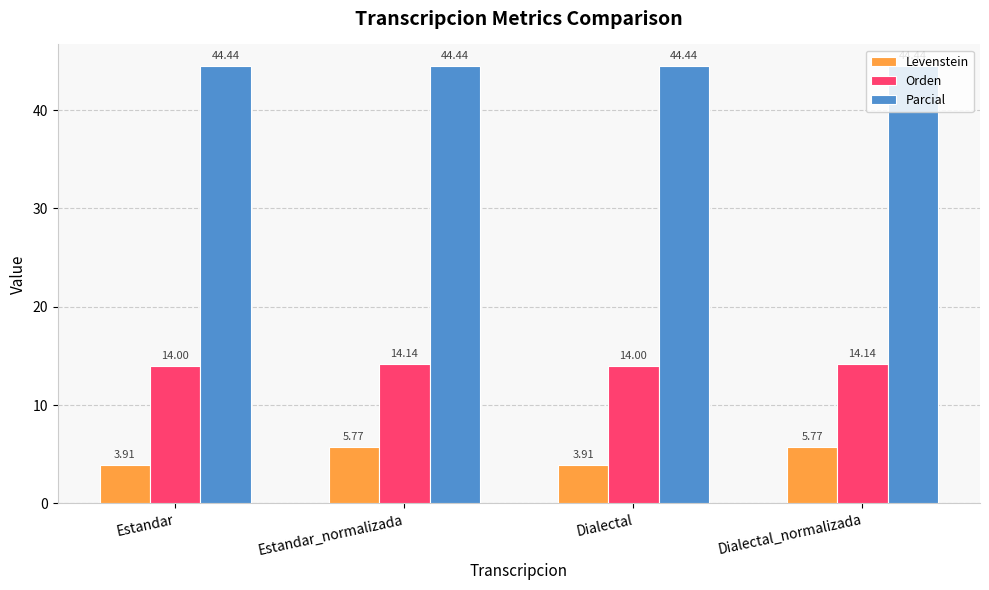

What is the label of the 4th bar from the left?

Dialectal_normalizada